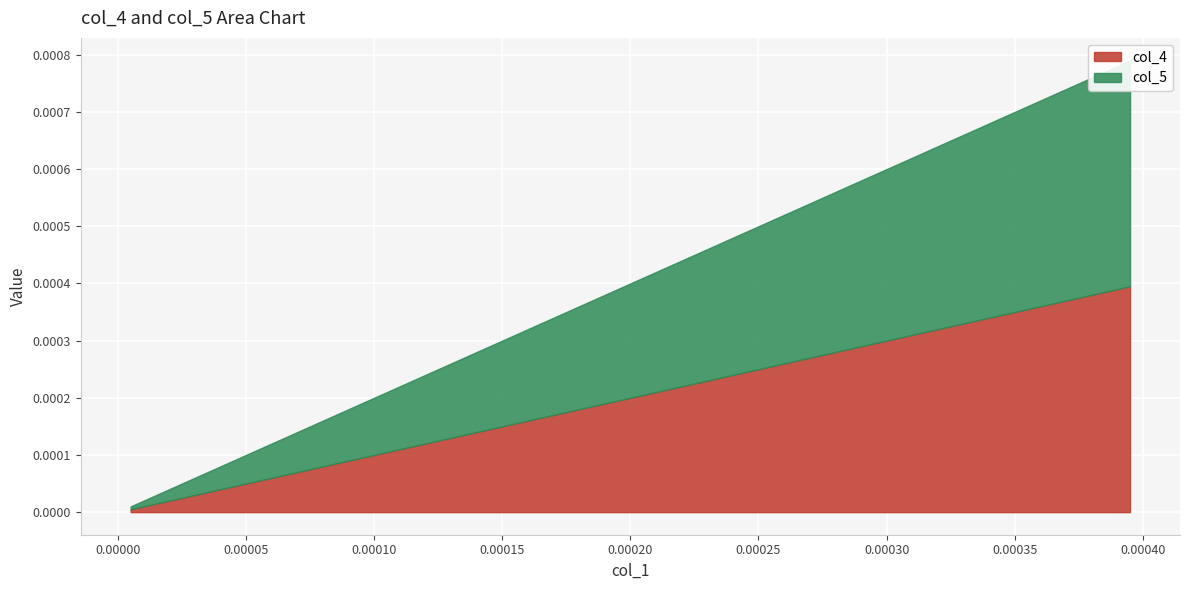

Which series has the widest spread of values?

col_4